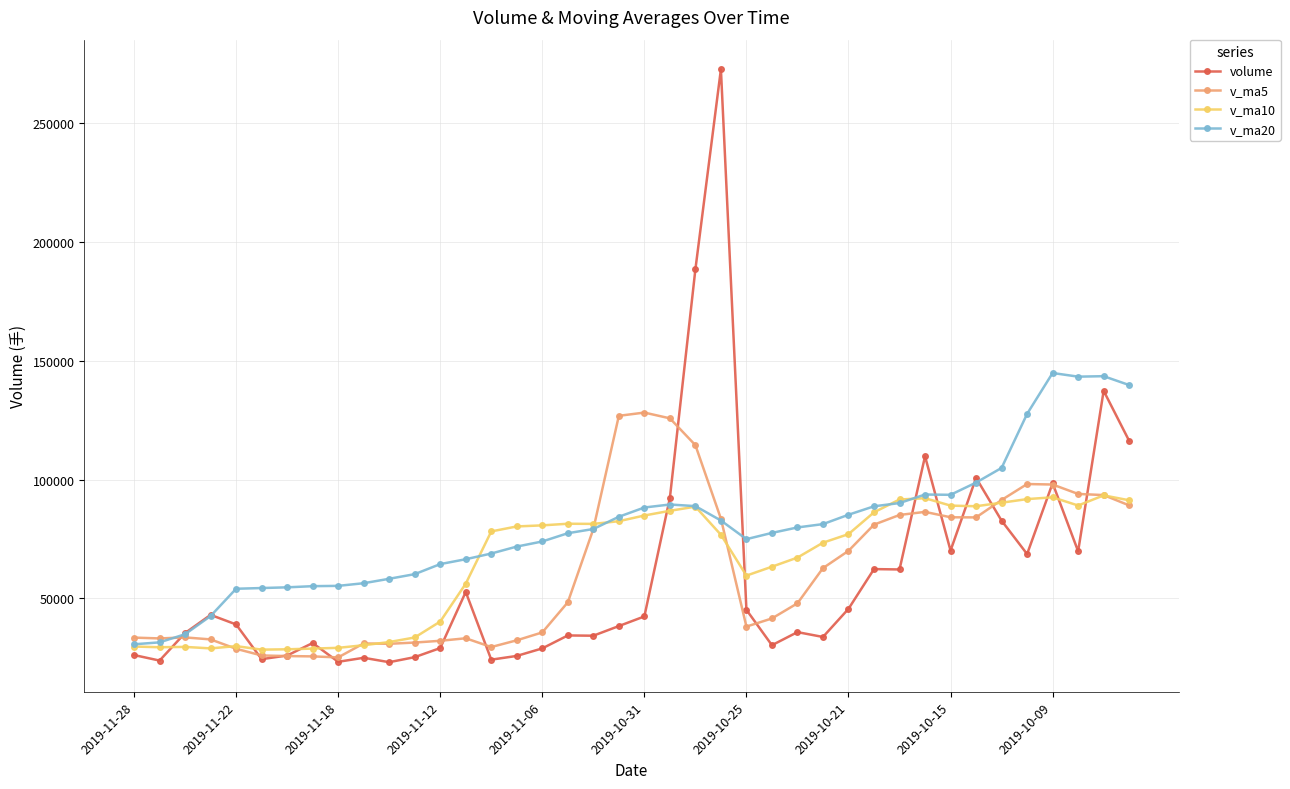

True or false: v_ma5 has more than 1 points higher than both neighbors.

True